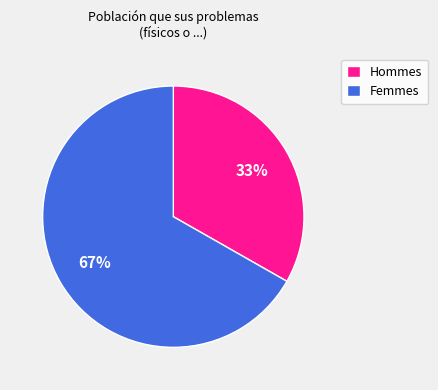

Which has a higher value, Hommes or Femmes?

Femmes